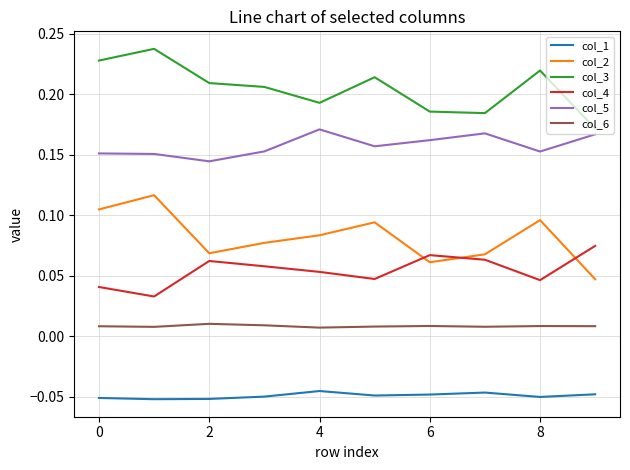

Which series has the largest range (max minus min)?

col_2